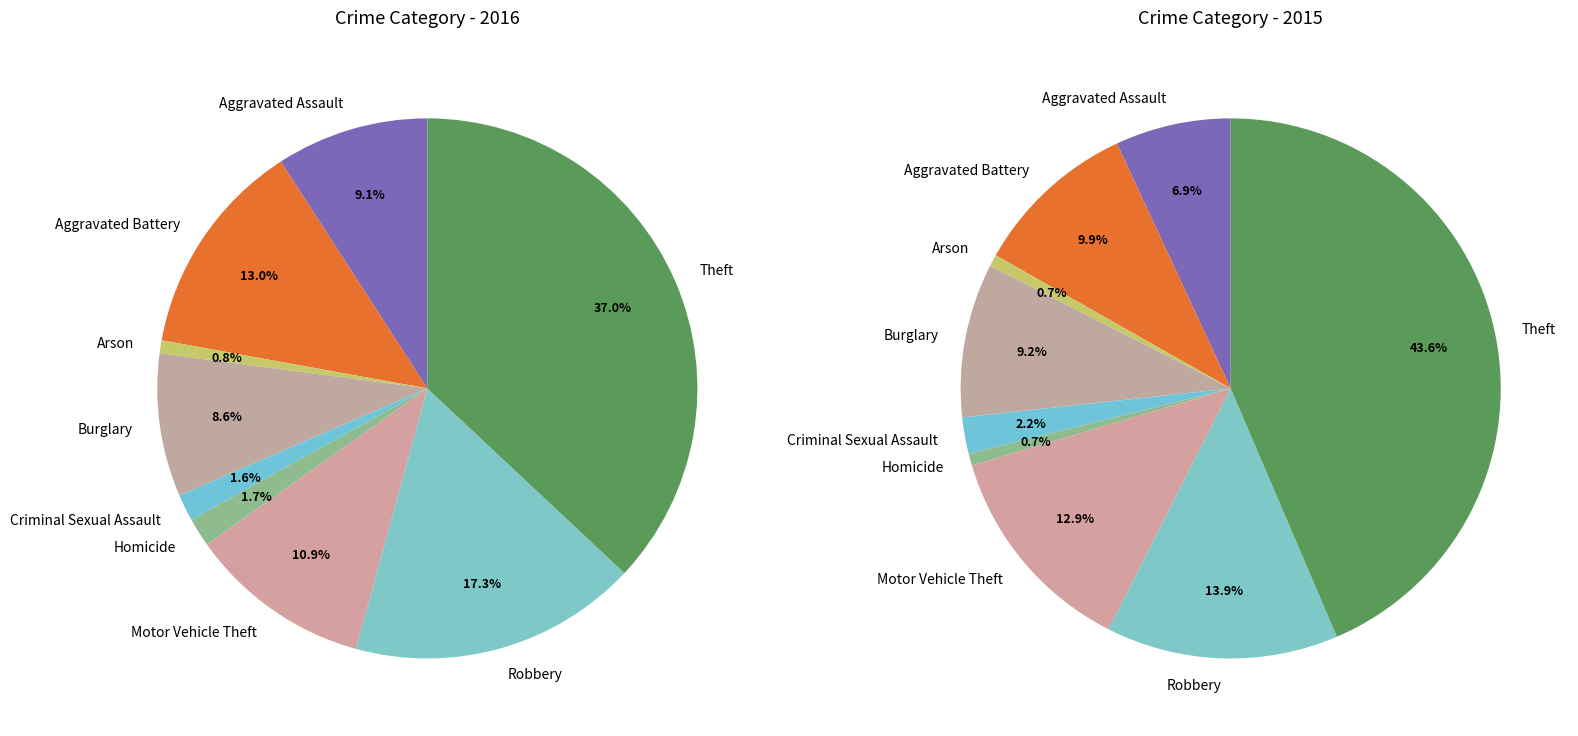

To the nearest percent, what is the difference between the largest and smallest slice percentages?

36%